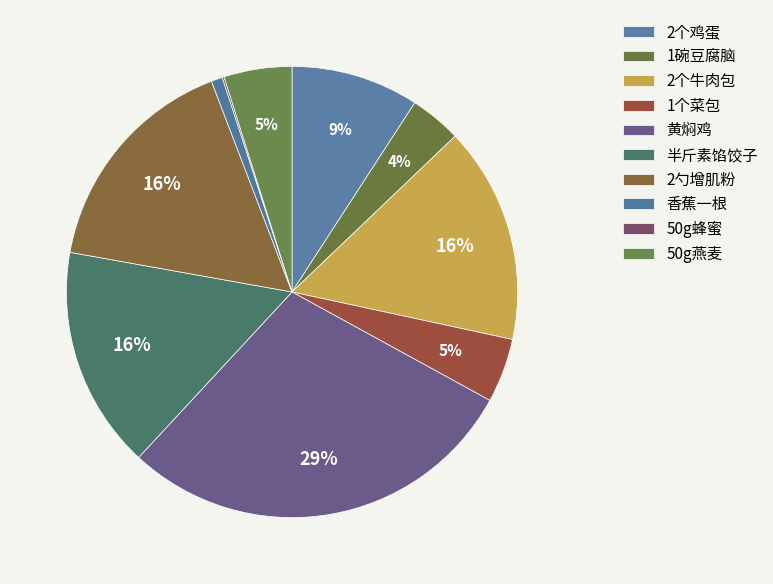

What is the largest slice in the pie chart?

黄焖鸡